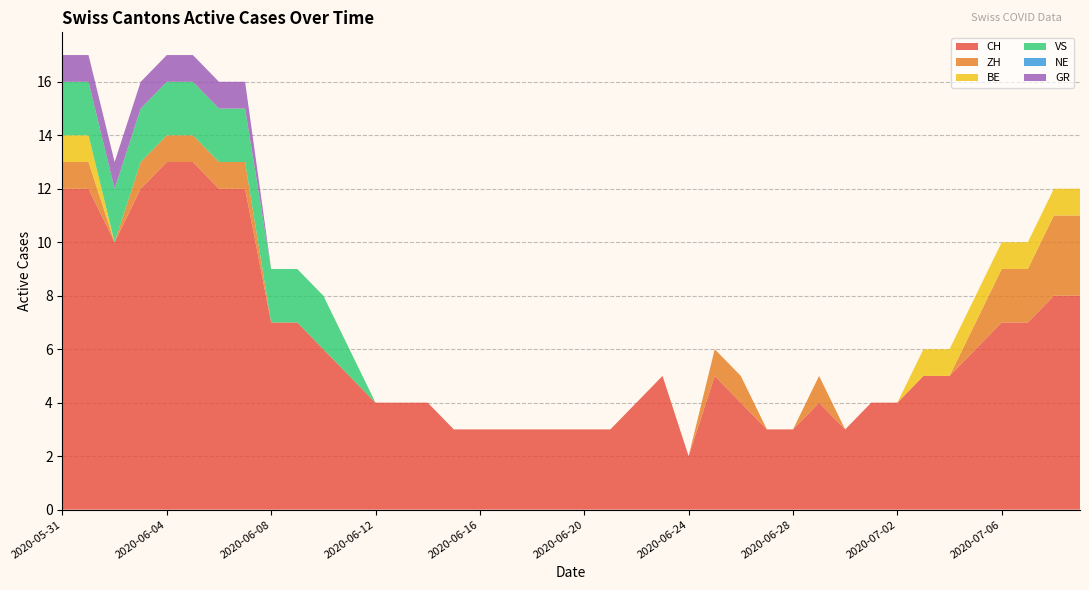

Reading left to right, extract all data points from this chart.

CH: 2020-05-31=12	2020-06-01=12	2020-06-02=10	2020-06-03=12	2020-06-04=13	2020-06-05=13	2020-06-06=12	2020-06-07=12	2020-06-08=7	2020-06-09=7	2020-06-10=6	2020-06-11=5	2020-06-12=4	2020-06-13=4	2020-06-14=4	2020-06-15=3	2020-06-16=3	2020-06-17=3	2020-06-18=3	2020-06-19=3	2020-06-20=3	2020-06-21=3	2020-06-22=4	2020-06-23=5	2020-06-24=2	2020-06-25=5	2020-06-26=4	2020-06-27=3	2020-06-28=3	2020-06-29=4	2020-06-30=3	2020-07-01=4	2020-07-02=4	2020-07-03=5	2020-07-04=5	2020-07-05=6	2020-07-06=7	2020-07-07=7	2020-07-08=8	2020-07-09=8
ZH: 2020-05-31=1	2020-06-01=1	2020-06-02=0	2020-06-03=1	2020-06-04=1	2020-06-05=1	2020-06-06=1	2020-06-07=1	2020-06-08=0	2020-06-09=0	2020-06-10=0	2020-06-11=0	2020-06-12=0	2020-06-13=0	2020-06-14=0	2020-06-15=0	2020-06-16=0	2020-06-17=0	2020-06-18=0	2020-06-19=0	2020-06-20=0	2020-06-21=0	2020-06-22=0	2020-06-23=0	2020-06-24=0	2020-06-25=1	2020-06-26=1	2020-06-27=0	2020-06-28=0	2020-06-29=1	2020-06-30=0	2020-07-01=0	2020-07-02=0	2020-07-03=0	2020-07-04=0	2020-07-05=1	2020-07-06=2	2020-07-07=2	2020-07-08=3	2020-07-09=3
BE: 2020-05-31=1	2020-06-01=1	2020-06-02=0	2020-06-03=0	2020-06-04=0	2020-06-05=0	2020-06-06=0	2020-06-07=0	2020-06-08=0	2020-06-09=0	2020-06-10=0	2020-06-11=0	2020-06-12=0	2020-06-13=0	2020-06-14=0	2020-06-15=0	2020-06-16=0	2020-06-17=0	2020-06-18=0	2020-06-19=0	2020-06-20=0	2020-06-21=0	2020-06-22=0	2020-06-23=0	2020-06-24=0	2020-06-25=0	2020-06-26=0	2020-06-27=0	2020-06-28=0	2020-06-29=0	2020-06-30=0	2020-07-01=0	2020-07-02=0	2020-07-03=1	2020-07-04=1	2020-07-05=1	2020-07-06=1	2020-07-07=1	2020-07-08=1	2020-07-09=1
VS: 2020-05-31=2	2020-06-01=2	2020-06-02=2	2020-06-03=2	2020-06-04=2	2020-06-05=2	2020-06-06=2	2020-06-07=2	2020-06-08=2	2020-06-09=2	2020-06-10=2	2020-06-11=1	2020-06-12=0	2020-06-13=0	2020-06-14=0	2020-06-15=0	2020-06-16=0	2020-06-17=0	2020-06-18=0	2020-06-19=0	2020-06-20=0	2020-06-21=0	2020-06-22=0	2020-06-23=0	2020-06-24=0	2020-06-25=0	2020-06-26=0	2020-06-27=0	2020-06-28=0	2020-06-29=0	2020-06-30=0	2020-07-01=0	2020-07-02=0	2020-07-03=0	2020-07-04=0	2020-07-05=0	2020-07-06=0	2020-07-07=0	2020-07-08=0	2020-07-09=0
NE: 2020-05-31=0	2020-06-01=0	2020-06-02=0	2020-06-03=0	2020-06-04=0	2020-06-05=0	2020-06-06=0	2020-06-07=0	2020-06-08=0	2020-06-09=0	2020-06-10=0	2020-06-11=0	2020-06-12=0	2020-06-13=0	2020-06-14=0	2020-06-15=0	2020-06-16=0	2020-06-17=0	2020-06-18=0	2020-06-19=0	2020-06-20=0	2020-06-21=0	2020-06-22=0	2020-06-23=0	2020-06-24=0	2020-06-25=0	2020-06-26=0	2020-06-27=0	2020-06-28=0	2020-06-29=0	2020-06-30=0	2020-07-01=0	2020-07-02=0	2020-07-03=0	2020-07-04=0	2020-07-05=0	2020-07-06=0	2020-07-07=0	2020-07-08=0	2020-07-09=0
GR: 2020-05-31=1	2020-06-01=1	2020-06-02=1	2020-06-03=1	2020-06-04=1	2020-06-05=1	2020-06-06=1	2020-06-07=1	2020-06-08=0	2020-06-09=0	2020-06-10=0	2020-06-11=0	2020-06-12=0	2020-06-13=0	2020-06-14=0	2020-06-15=0	2020-06-16=0	2020-06-17=0	2020-06-18=0	2020-06-19=0	2020-06-20=0	2020-06-21=0	2020-06-22=0	2020-06-23=0	2020-06-24=0	2020-06-25=0	2020-06-26=0	2020-06-27=0	2020-06-28=0	2020-06-29=0	2020-06-30=0	2020-07-01=0	2020-07-02=0	2020-07-03=0	2020-07-04=0	2020-07-05=0	2020-07-06=0	2020-07-07=0	2020-07-08=0	2020-07-09=0